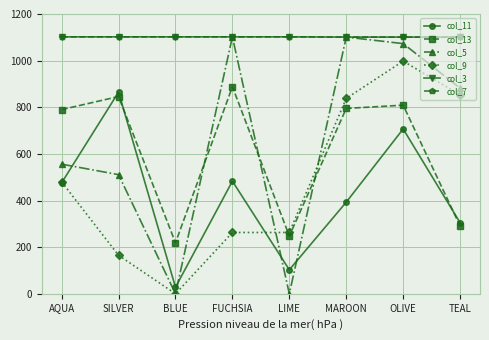

At how many categories does at least one series exceed 134?

8